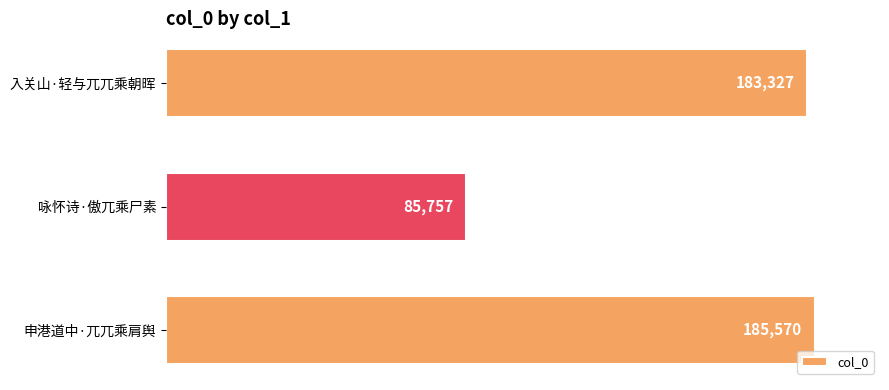

What is the maximum value shown in the chart?

185570